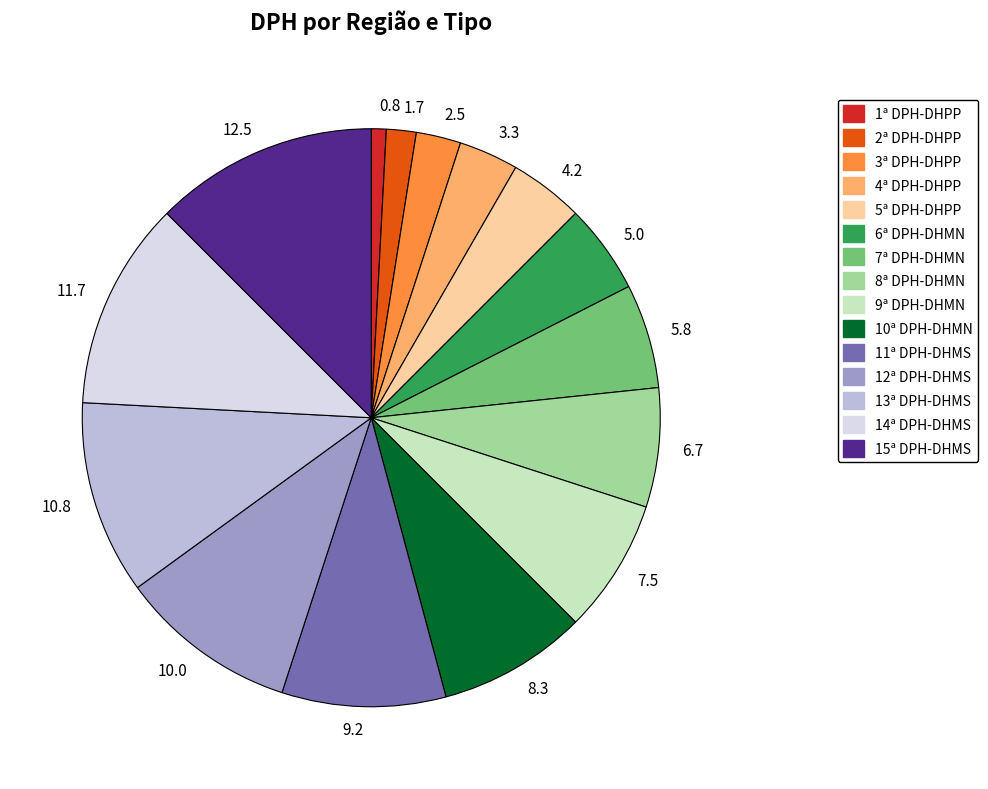

How many slices are in this pie chart?

15